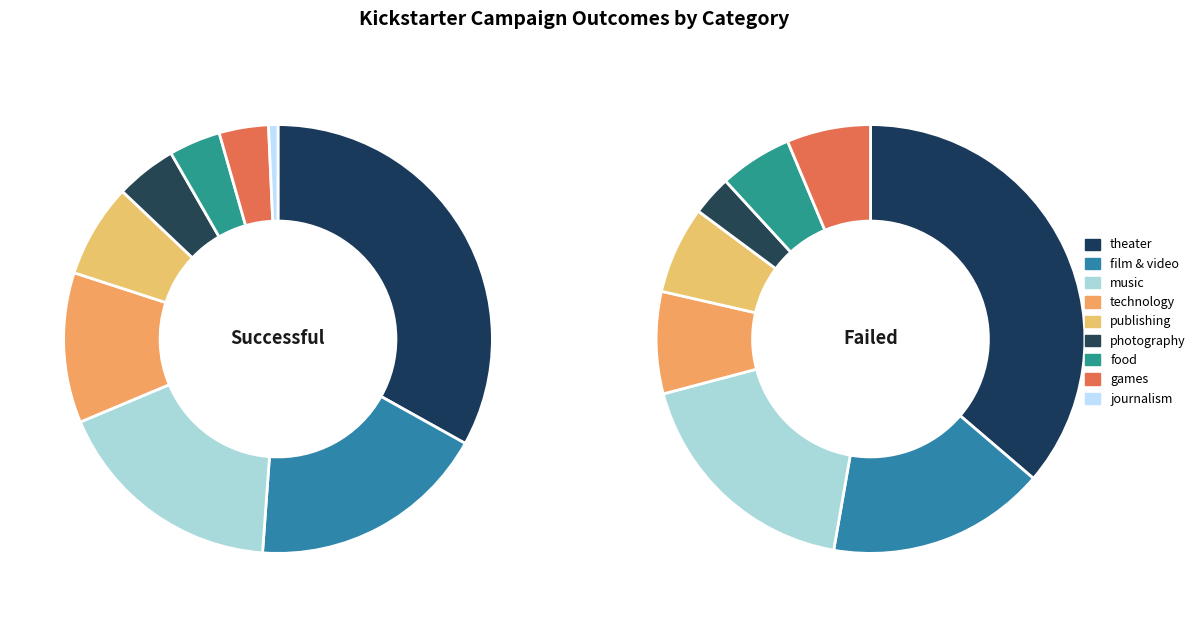

The photography slice represents 1% of the pie. True or false?

False